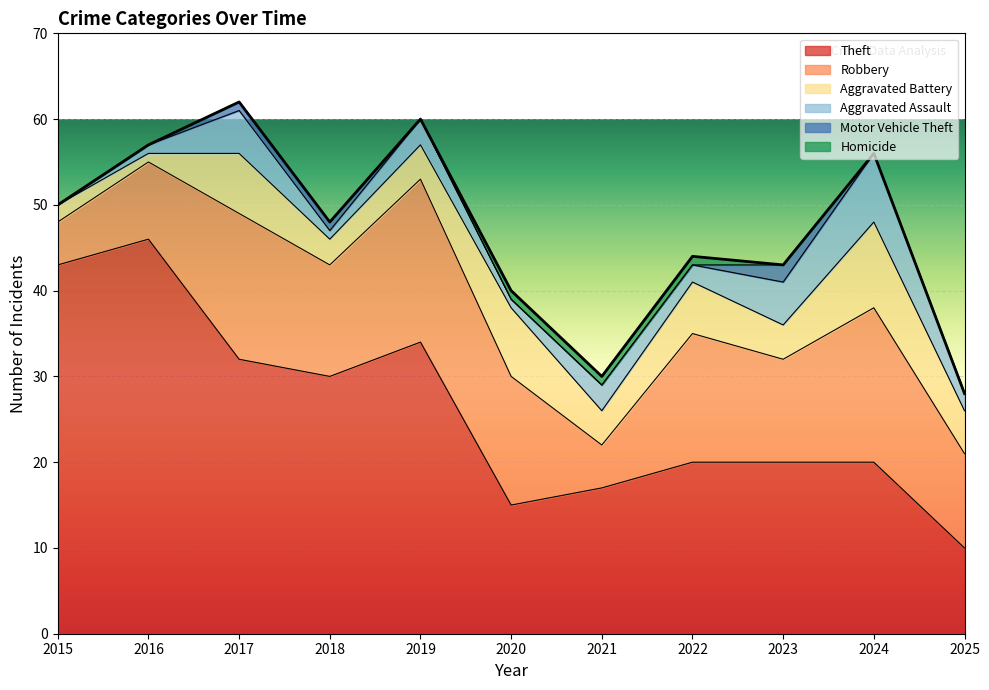

Reading left to right, list all the values displayed in this chart.

Theft: 2015=43	2016=46	2017=32	2018=30	2019=34	2020=15	2021=17	2022=20	2023=20	2024=20	2025=10
Robbery: 2015=5	2016=9	2017=17	2018=13	2019=19	2020=15	2021=5	2022=15	2023=12	2024=18	2025=11
Aggravated Battery: 2015=2	2016=1	2017=7	2018=3	2019=4	2020=8	2021=4	2022=6	2023=4	2024=10	2025=5
Aggravated Assault: 2015=0	2016=1	2017=5	2018=1	2019=3	2020=1	2021=3	2022=2	2023=5	2024=8	2025=2
Motor Vehicle Theft: 2015=0	2016=0	2017=1	2018=1	2019=0	2020=0	2021=0	2022=0	2023=2	2024=0	2025=0
Homicide: 2015=0	2016=0	2017=0	2018=0	2019=0	2020=1	2021=1	2022=1	2023=0	2024=0	2025=0